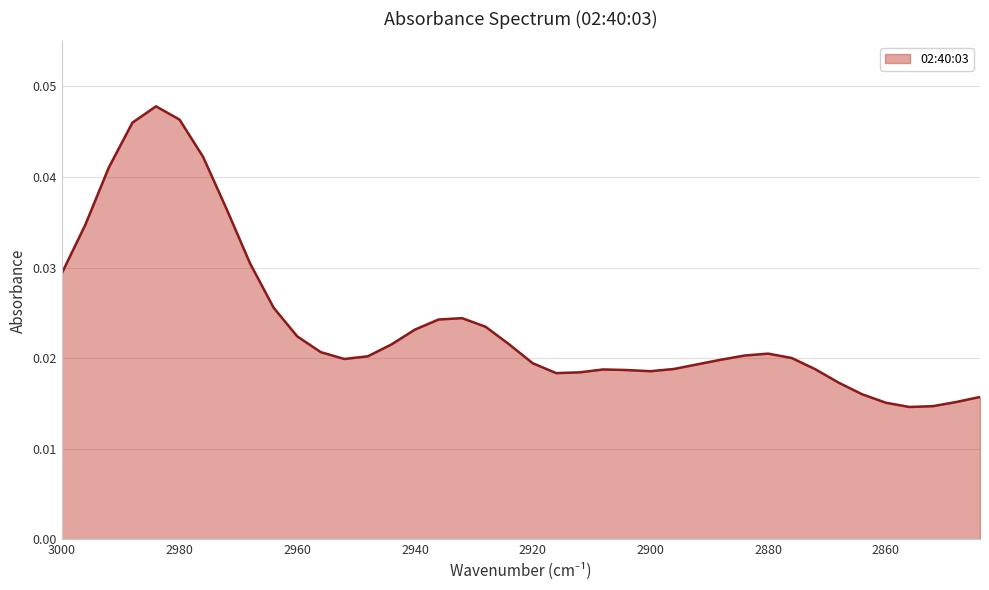

Where is the first local minimum?

2952